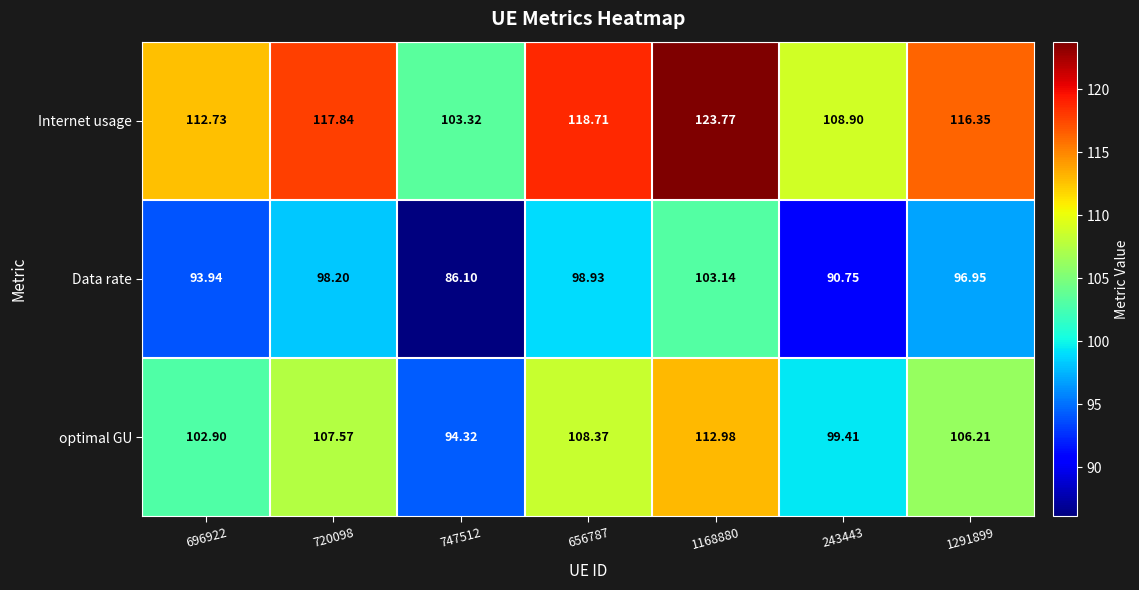

Rank the series by their maximum value, from lowest to highest.

Data rate, optimal GU, Internet usage